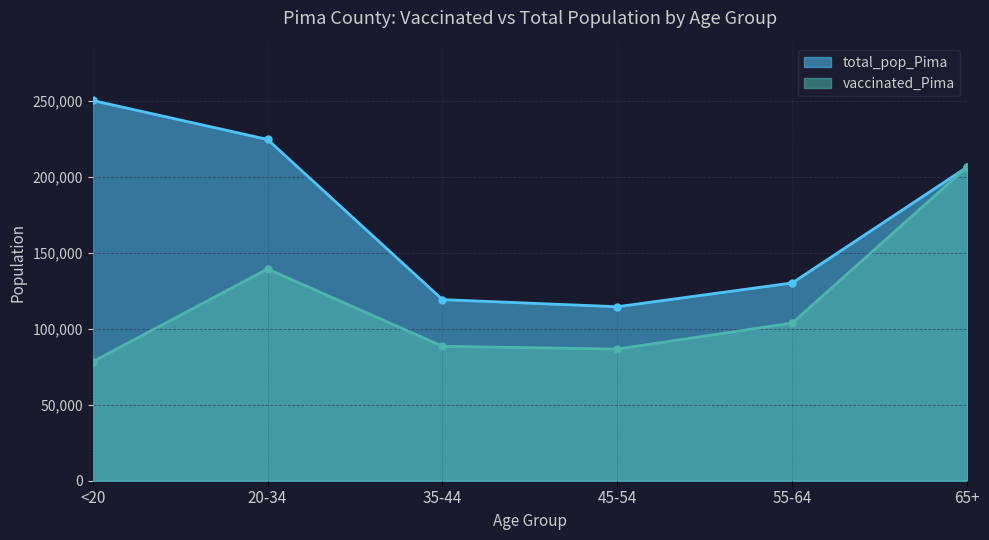

How many lines are shown in the chart?

2